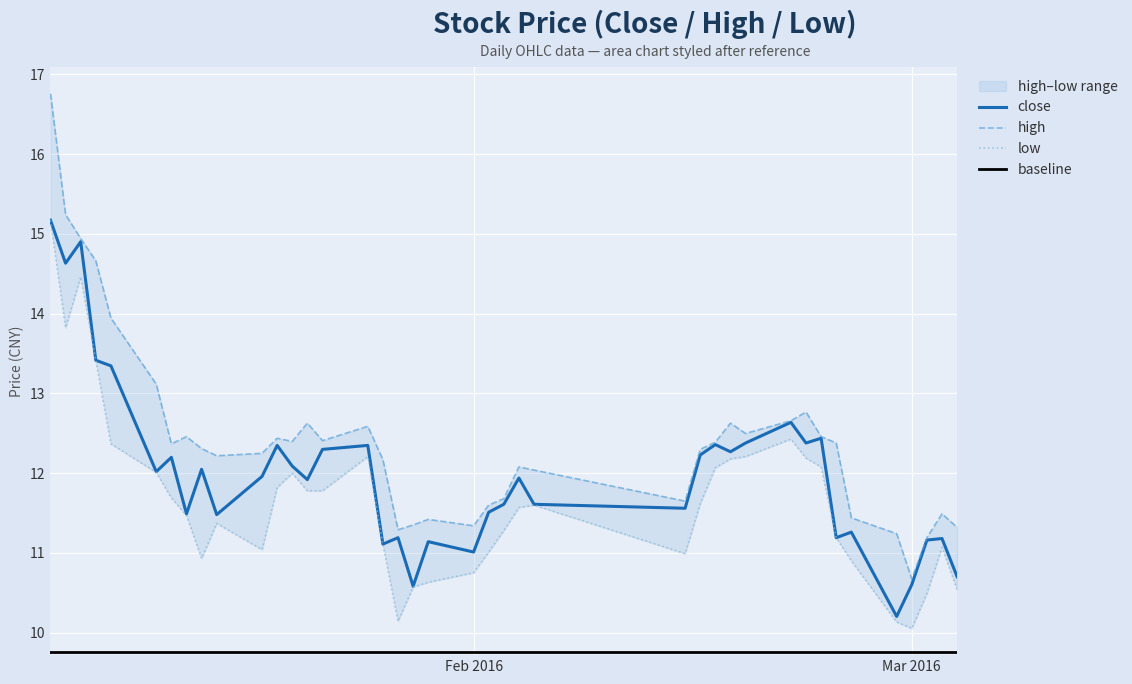

Is it true that close equals 11.0 at Feb 2016?

True